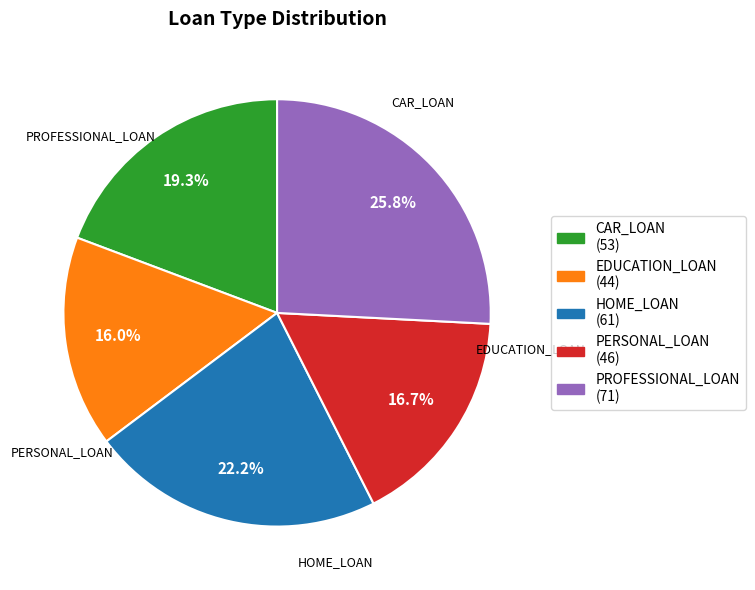

Is it true that PROFESSIONAL_LOAN is 26% of the pie?

True